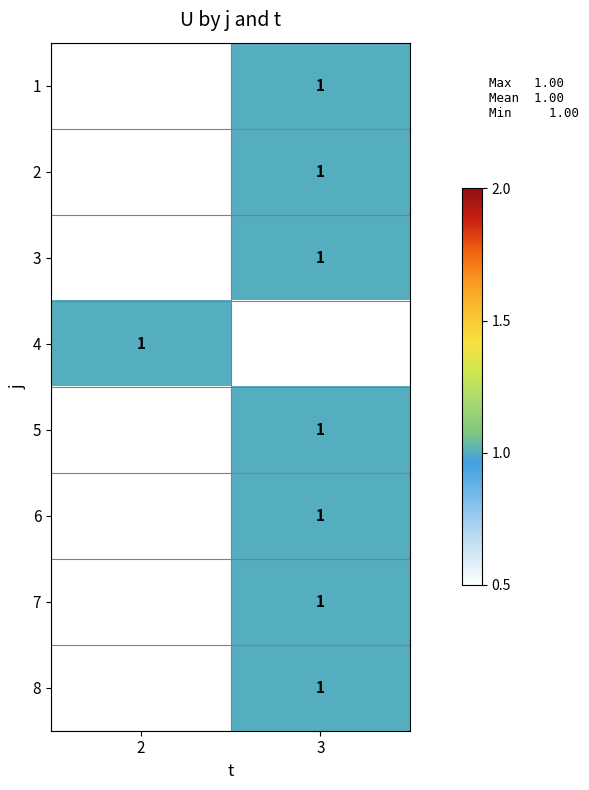

Rank the series by their average value, from highest to lowest.

1, 2, 3, 4, 5, 6, 7, 8